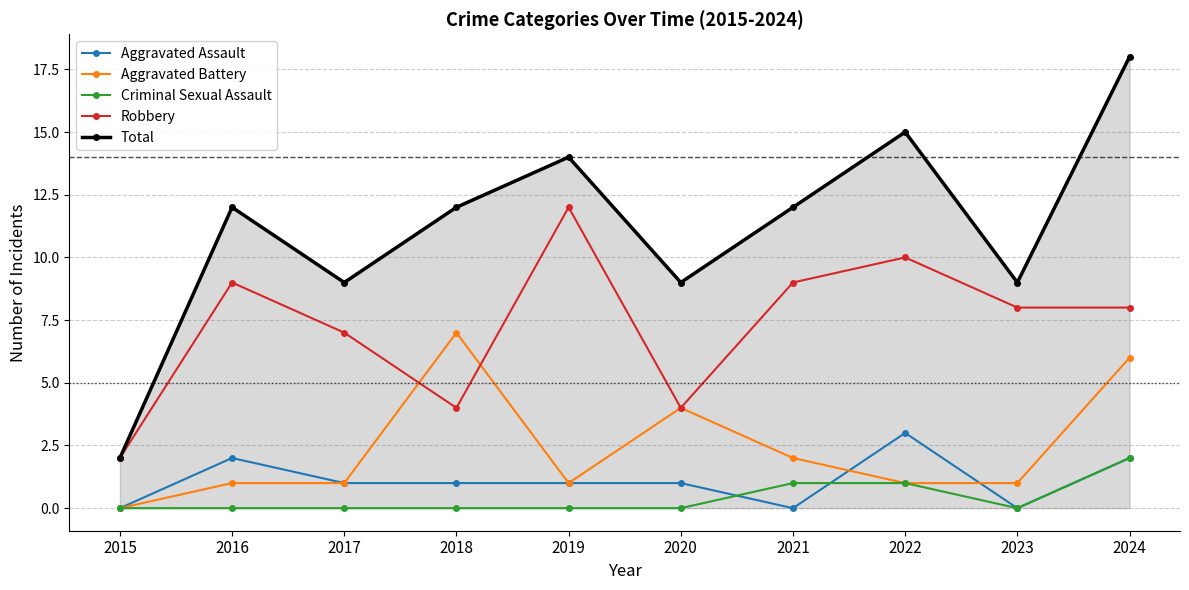

Reading left to right, transcribe all the data shown in this chart.

Aggravated Assault: 2015=0	2016=2	2017=1	2018=1	2019=1	2020=1	2021=0	2022=3	2023=0	2024=2
Aggravated Battery: 2015=0	2016=1	2017=1	2018=7	2019=1	2020=4	2021=2	2022=1	2023=1	2024=6
Criminal Sexual Assault: 2015=0	2016=0	2017=0	2018=0	2019=0	2020=0	2021=1	2022=1	2023=0	2024=2
Robbery: 2015=2	2016=9	2017=7	2018=4	2019=12	2020=4	2021=9	2022=10	2023=8	2024=8
Total: 2015=2	2016=12	2017=9	2018=12	2019=14	2020=9	2021=12	2022=15	2023=9	2024=18